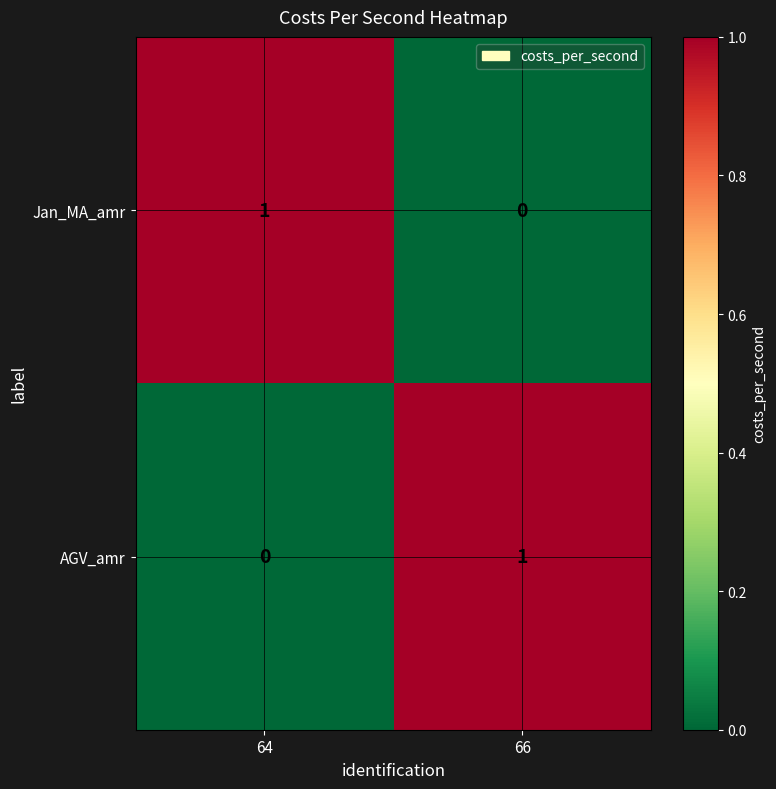

Rank the series at 66 from lowest to highest value.

Jan_MA_amr, AGV_amr